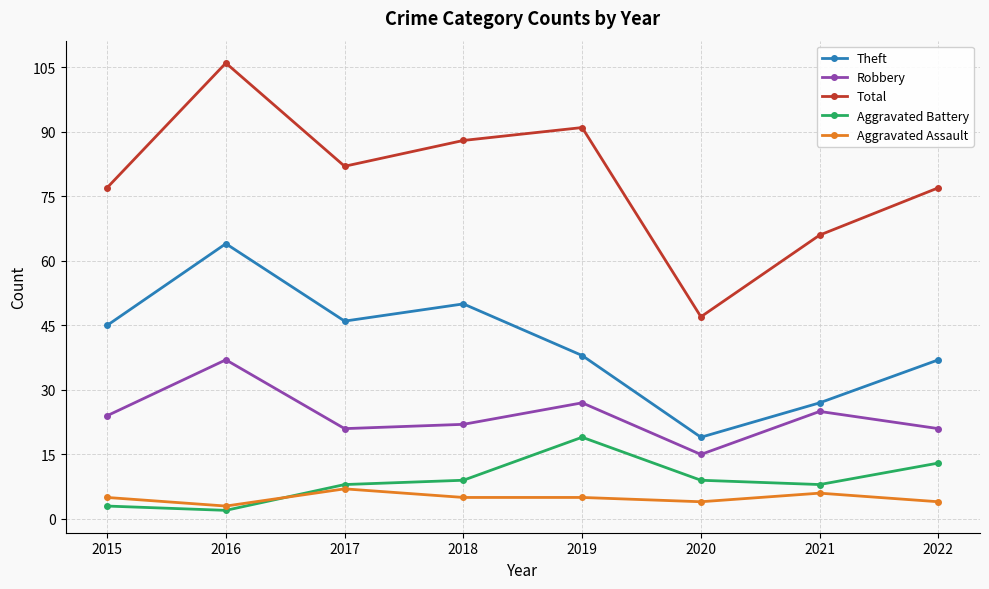

The value of Robbery at 2016 is 17. True or false?

False